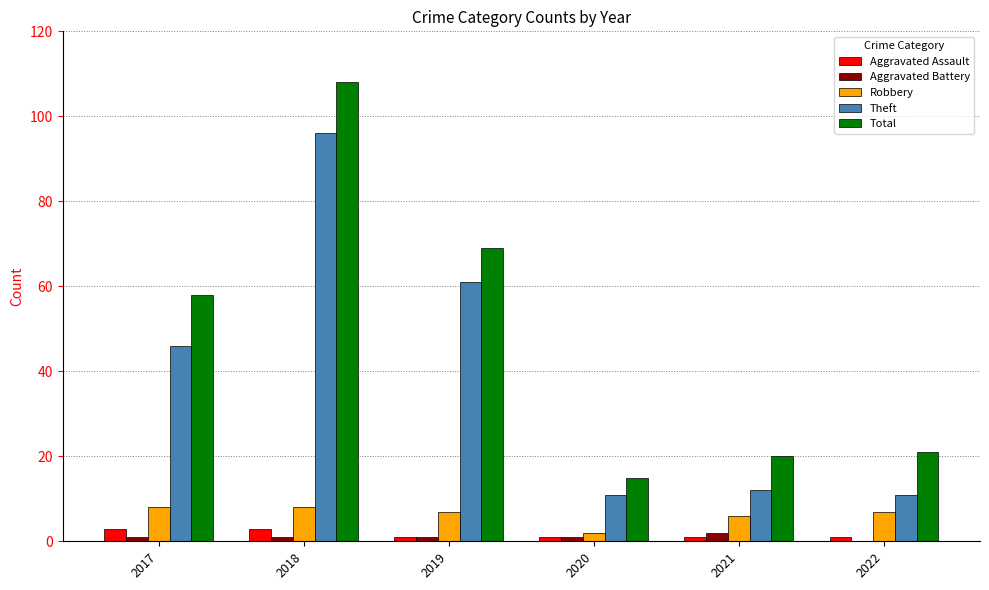

What is the average value of the Robbery series?

6